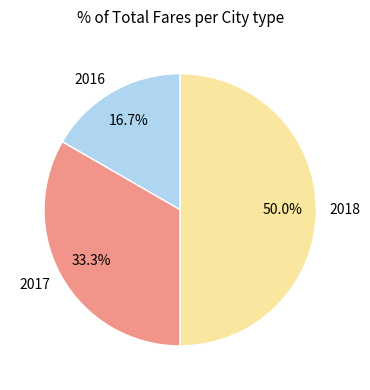

Is it true that 2018 is 50% of the pie?

True